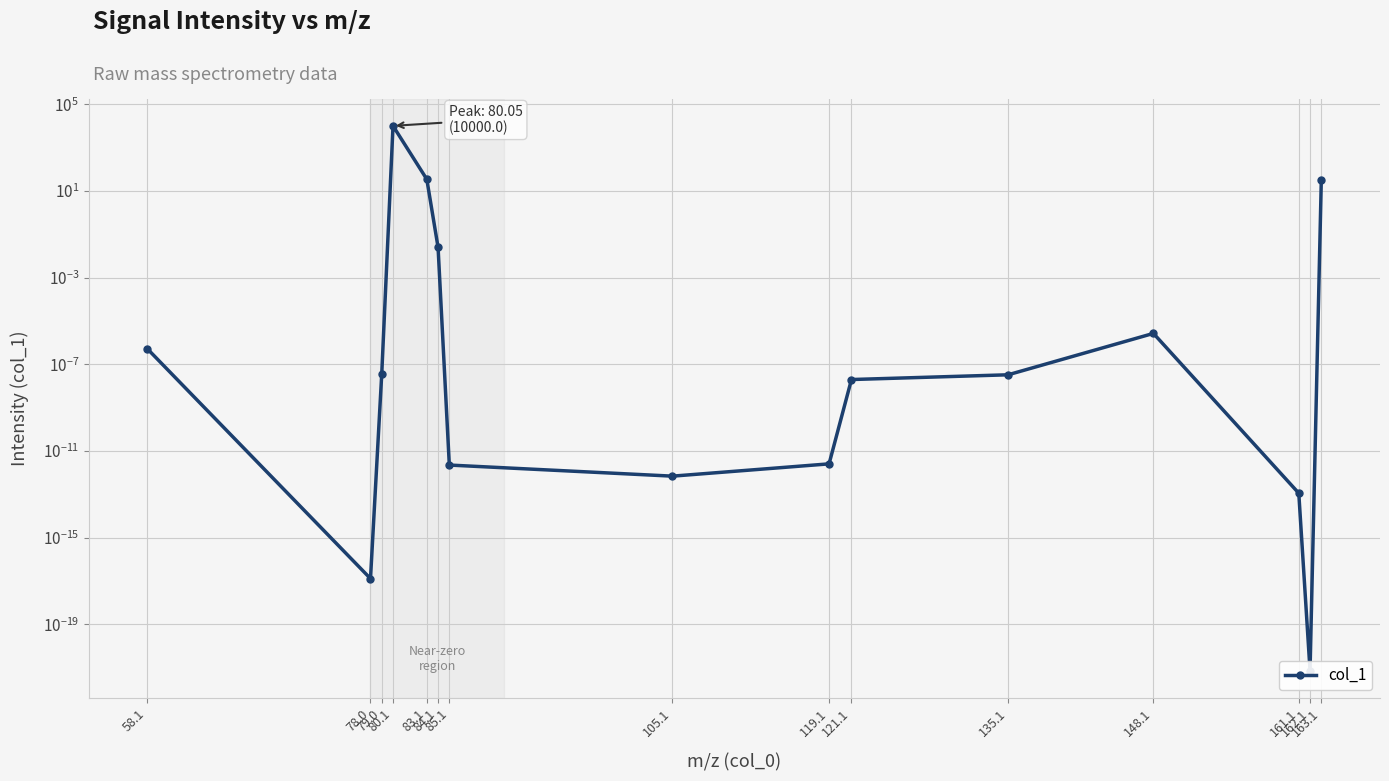

List the labels in order of value, smallest first.

162.1, 78.0, 161.1, 105.1, 85.1, 119.1, 121.1, 135.1, 79.0, 58.1, 148.1, 84.1, 163.1, 83.1, 80.1